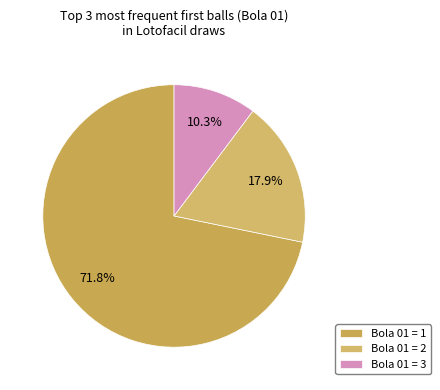

What percentage is the Bola 01 = 3 slice, to the nearest percent?

10%